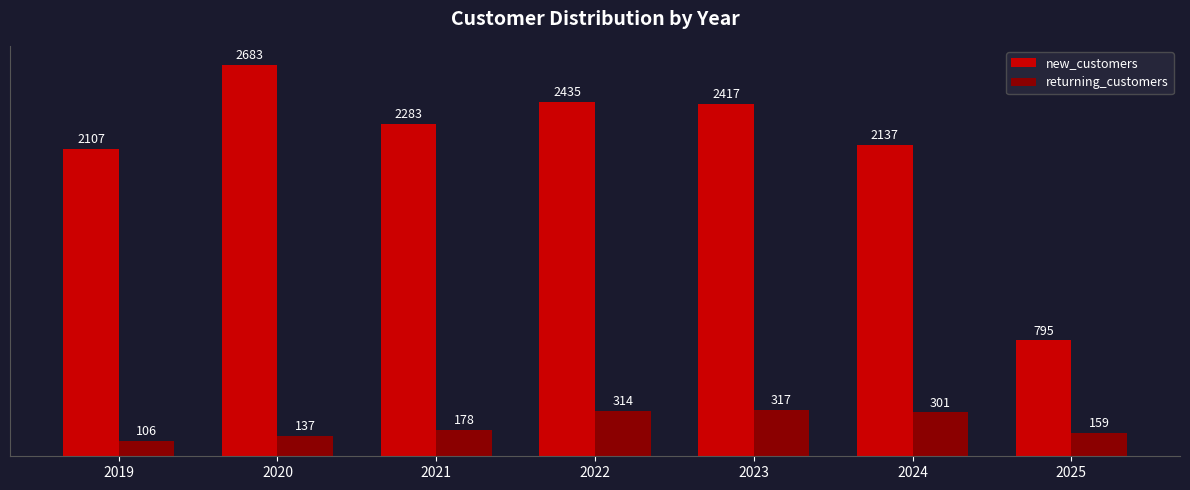

List the series in order of their peak value, lowest first.

returning_customers, new_customers